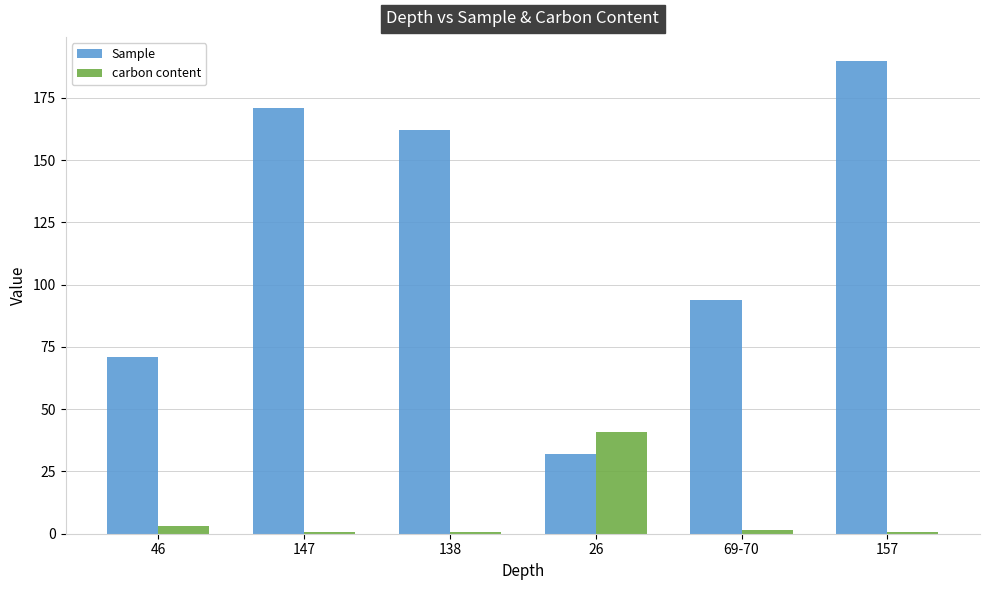

Reading right to left, extract all data points from this chart.

Sample: 190.0	94.0	32.0	162.0	171.0	71.0
carbon content: 0.5	1.3	41.0	0.5	0.5	3.0